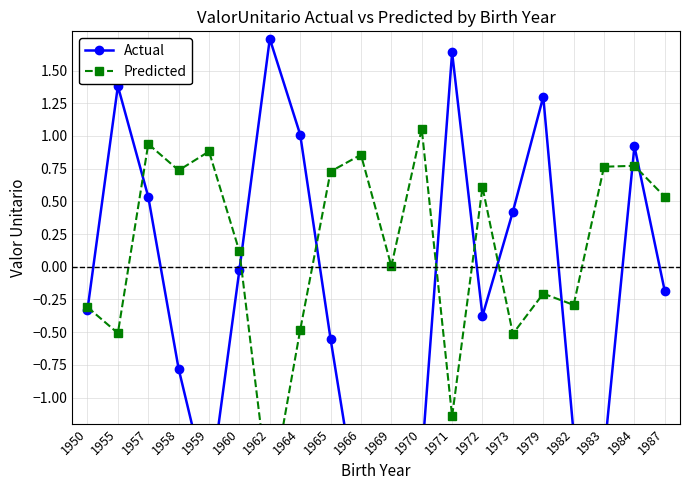

How many intersections are there between Actual and Predicted?

10